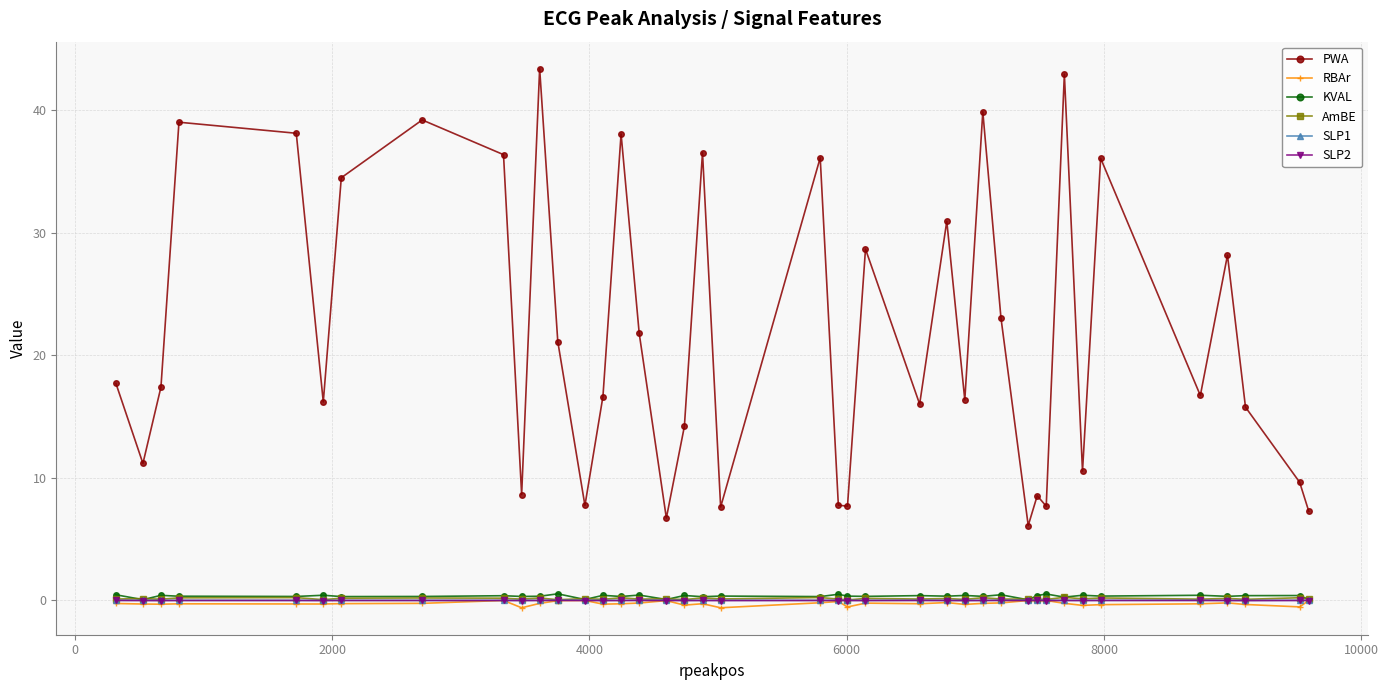

True or false: SLP1 has more than 0 interior local peaks.

True